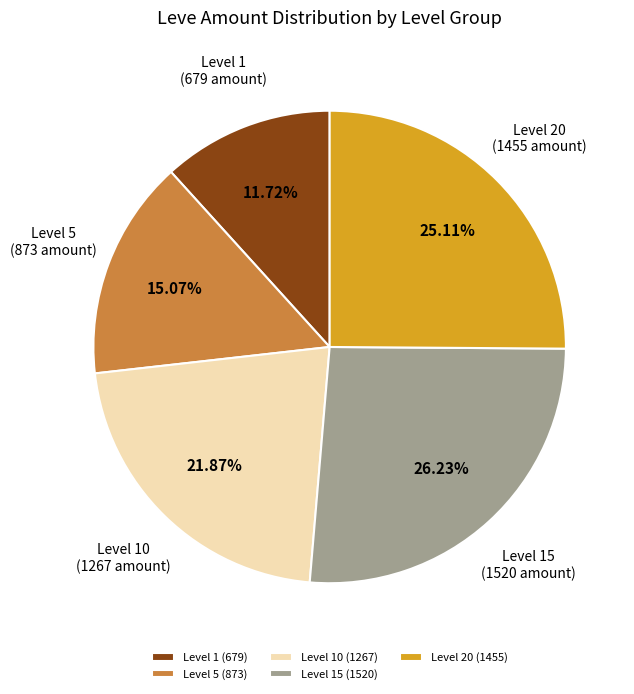

Is there any slice that represents more than half of the pie?

No